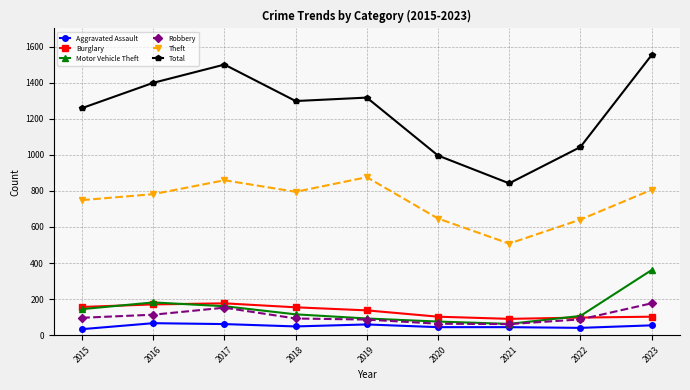

What is the value of the Total point at the 4th from the left?

1298